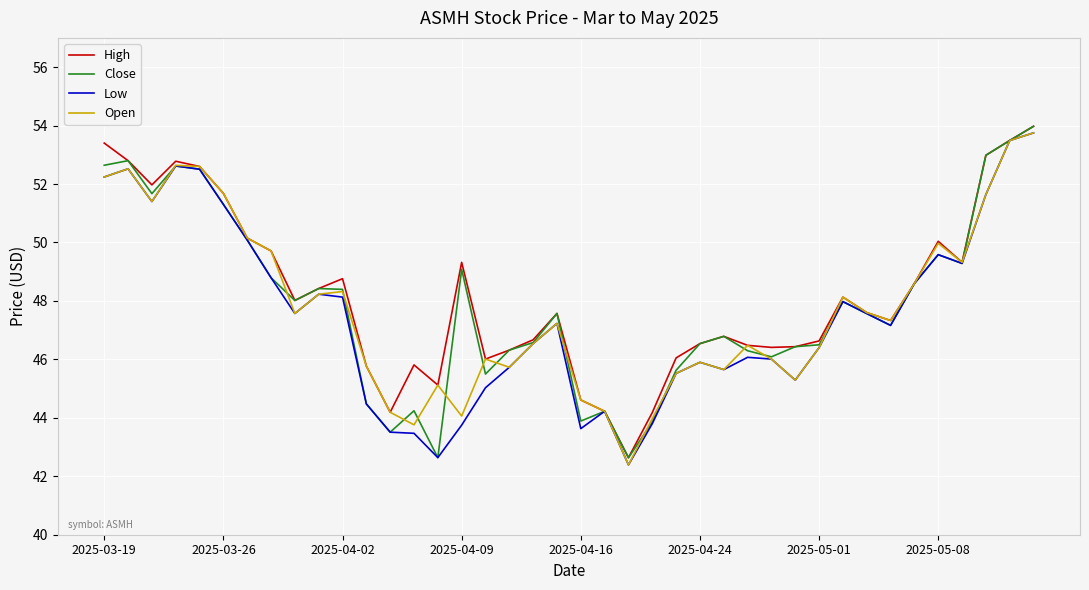

What is the average value of the Low series?

47.5